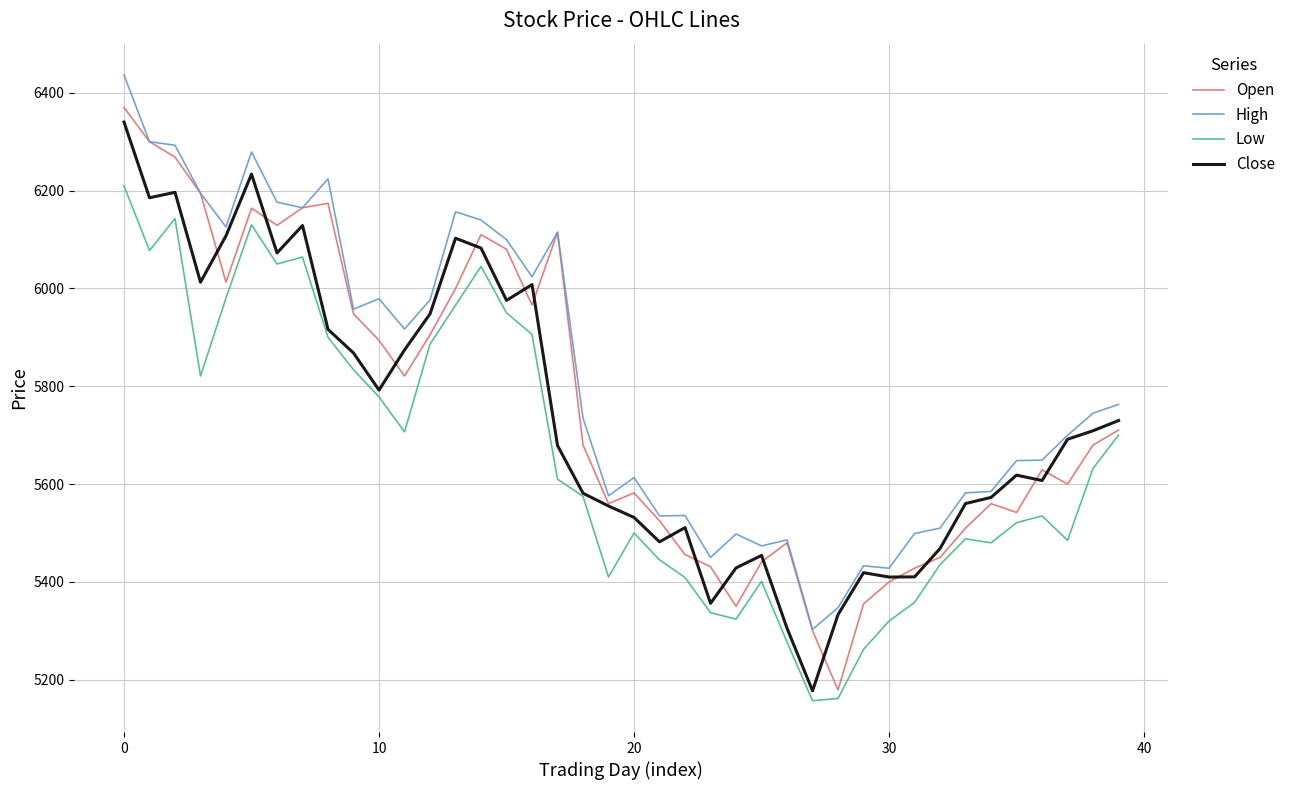

What is the highest value of the Open series?

6370.0